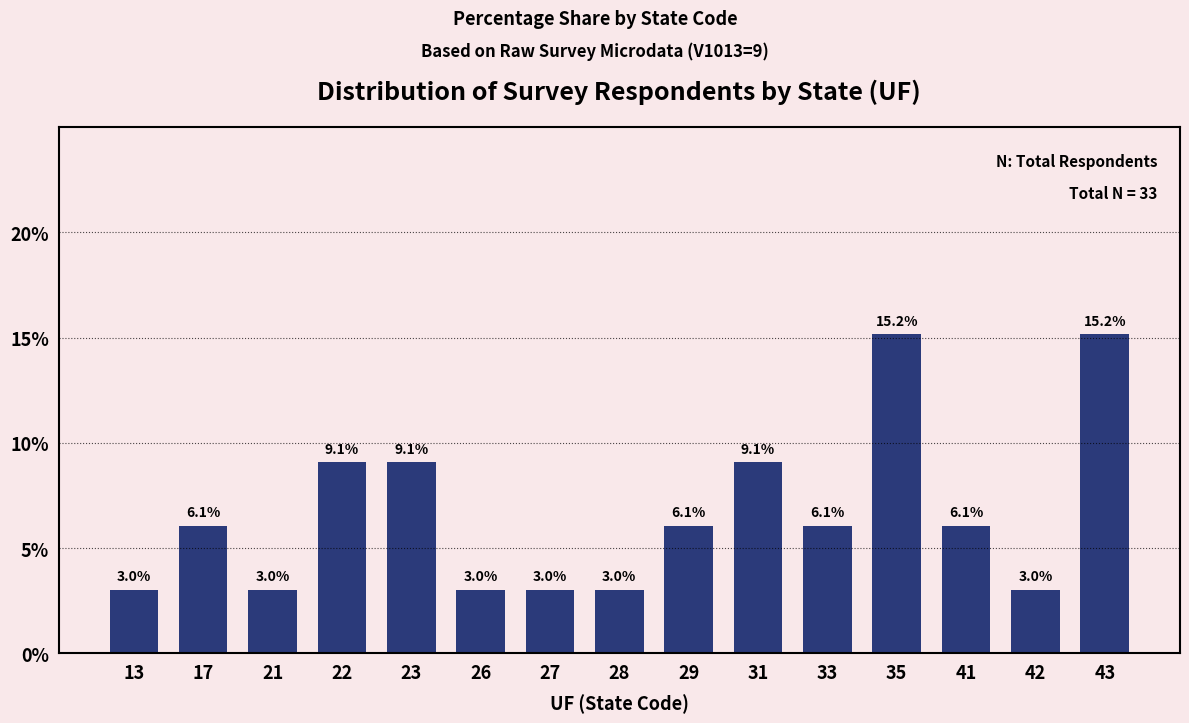

Is it true that the value at 22 is 13.9?

False